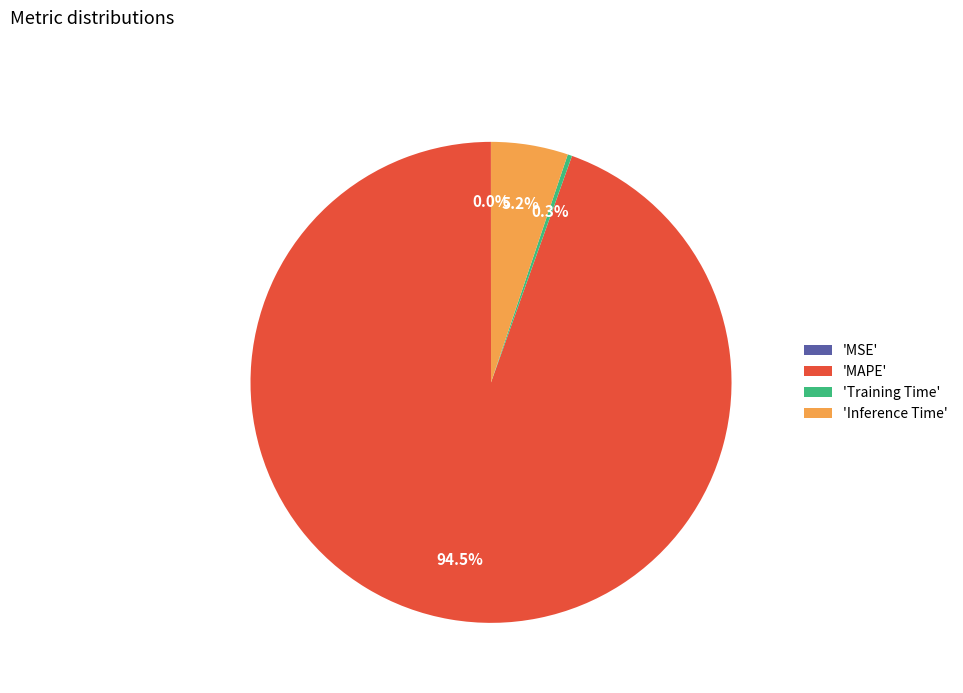

What is the total percentage of 'MAPE' and 'Inference Time'?

99.7%